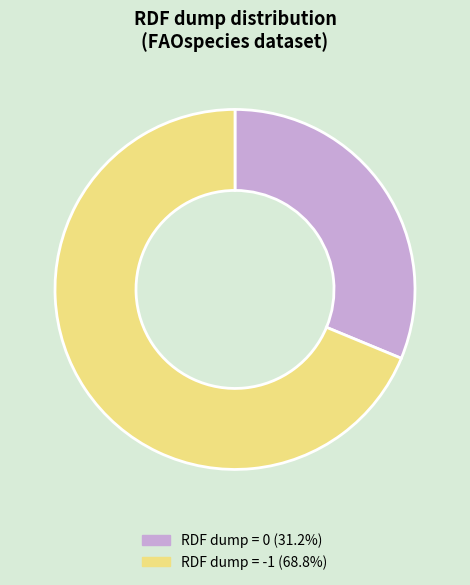

Does any single category account for the majority?

Yes